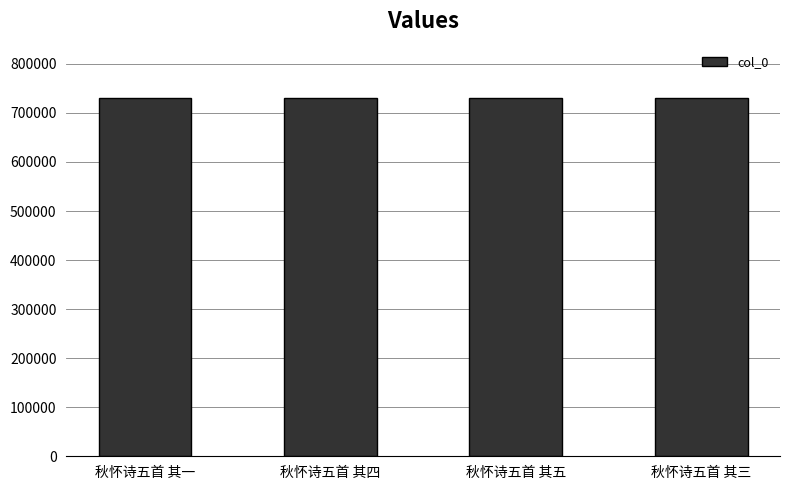

What is the ratio of the value at 秋怀诗五首 其四 to the value at 秋怀诗五首 其五?

1.0